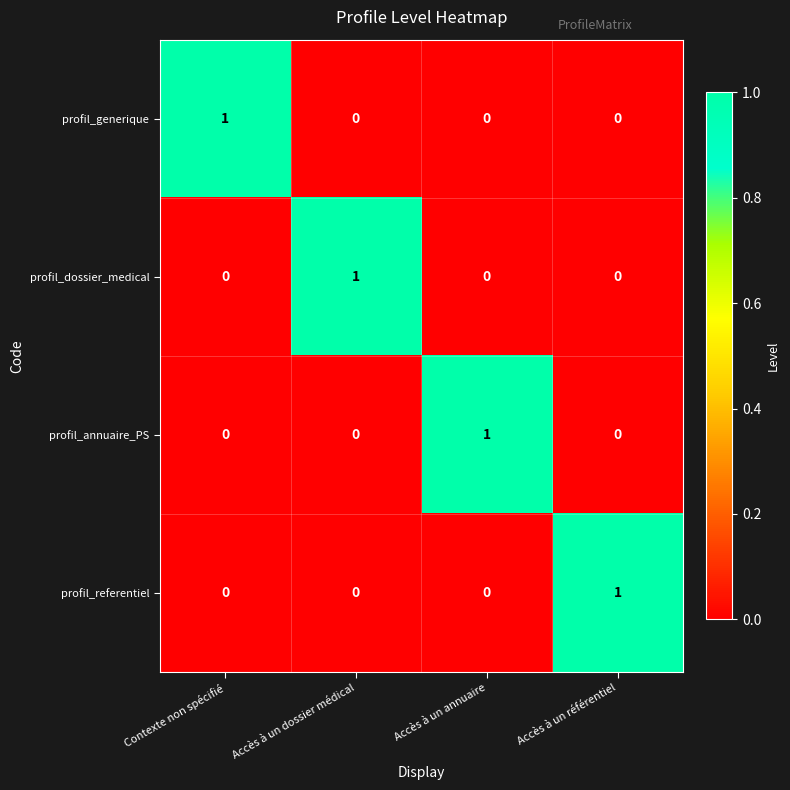

At how many categories does at least one series exceed 0?

4